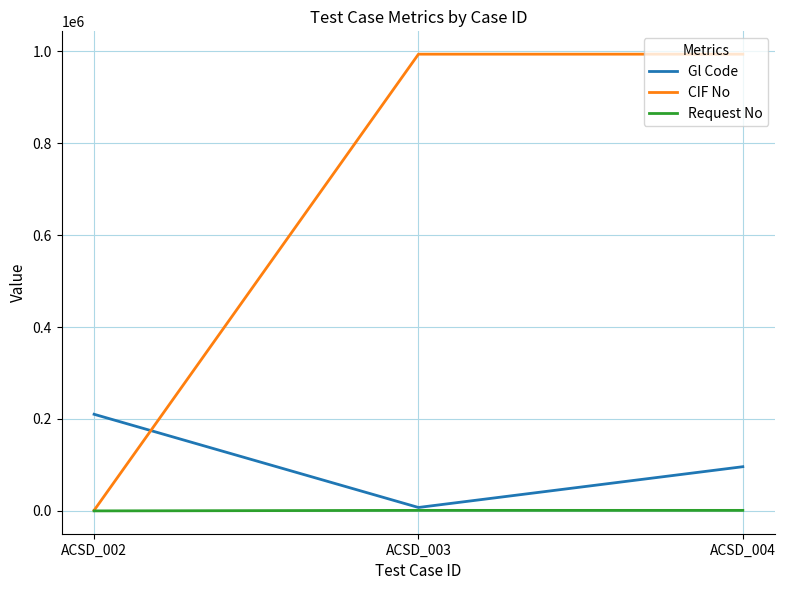

At which category is the sum across all series the highest?

ACSD_004